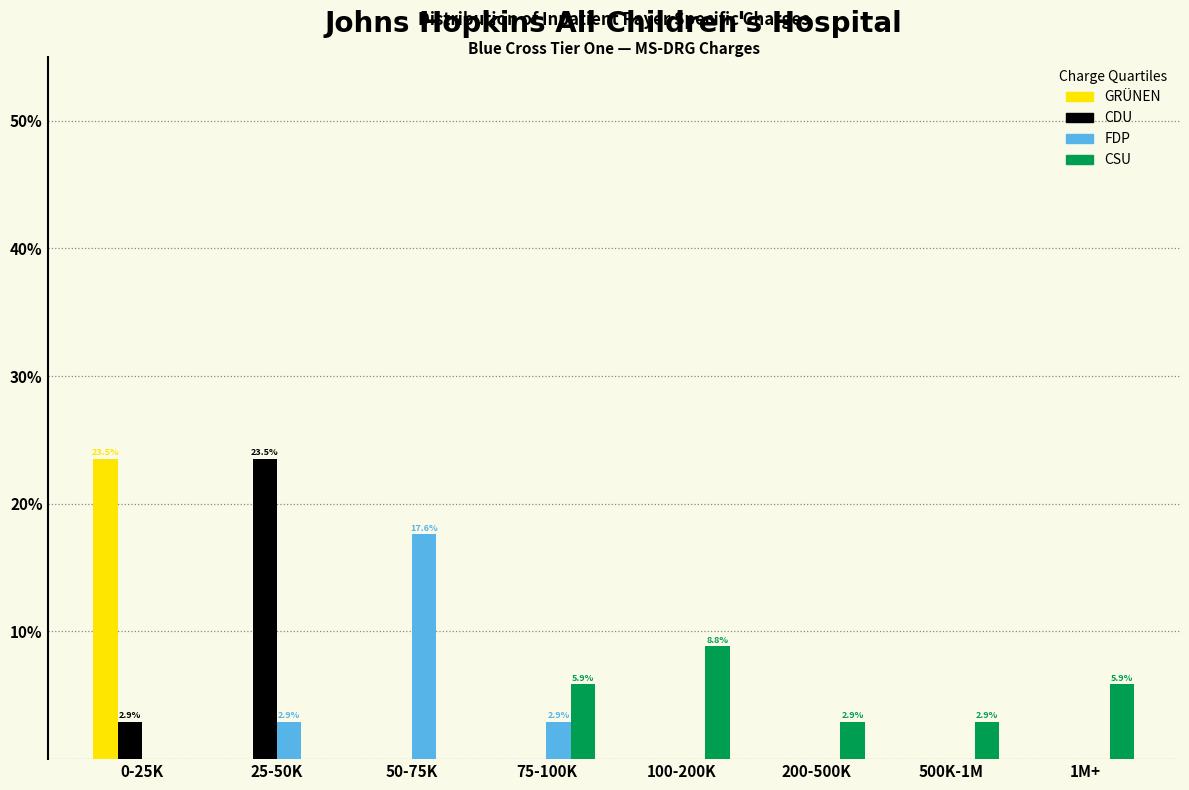

Where is CDU nearest to the value 11?

0-25K